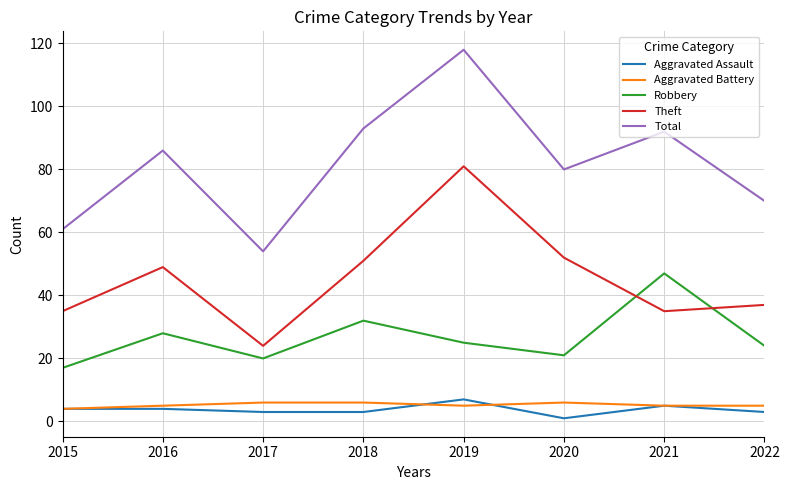

Is the value of Aggravated Battery at 2021 greater than the value of Robbery at 2018?

No